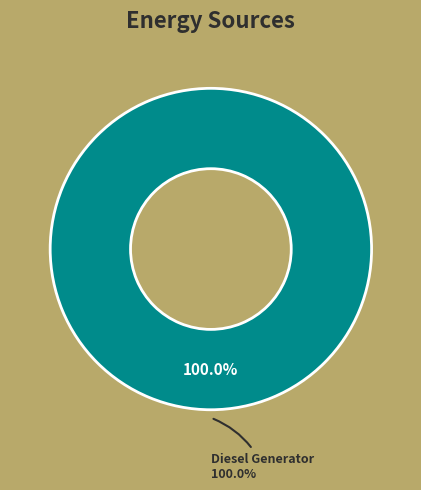

To the nearest percent, what is the combined percentage of Diesel Generator and Owned PV?

100%